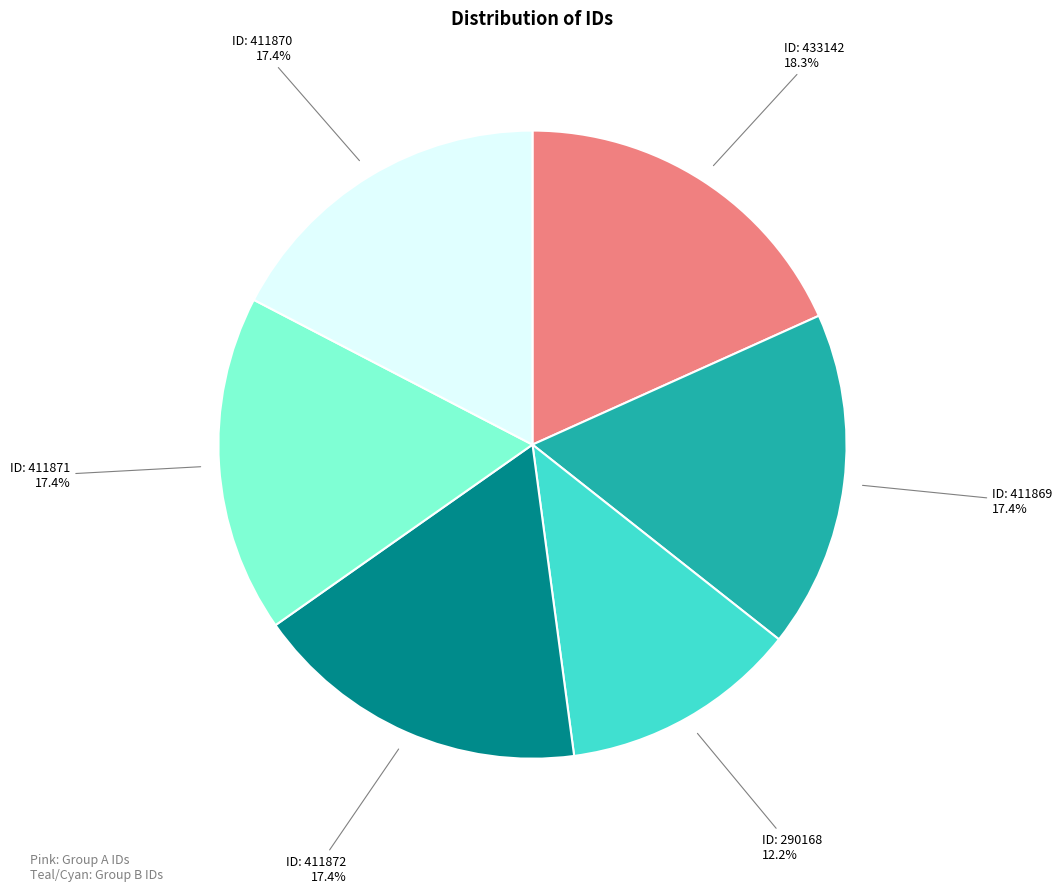

Is there a majority slice in this chart?

No